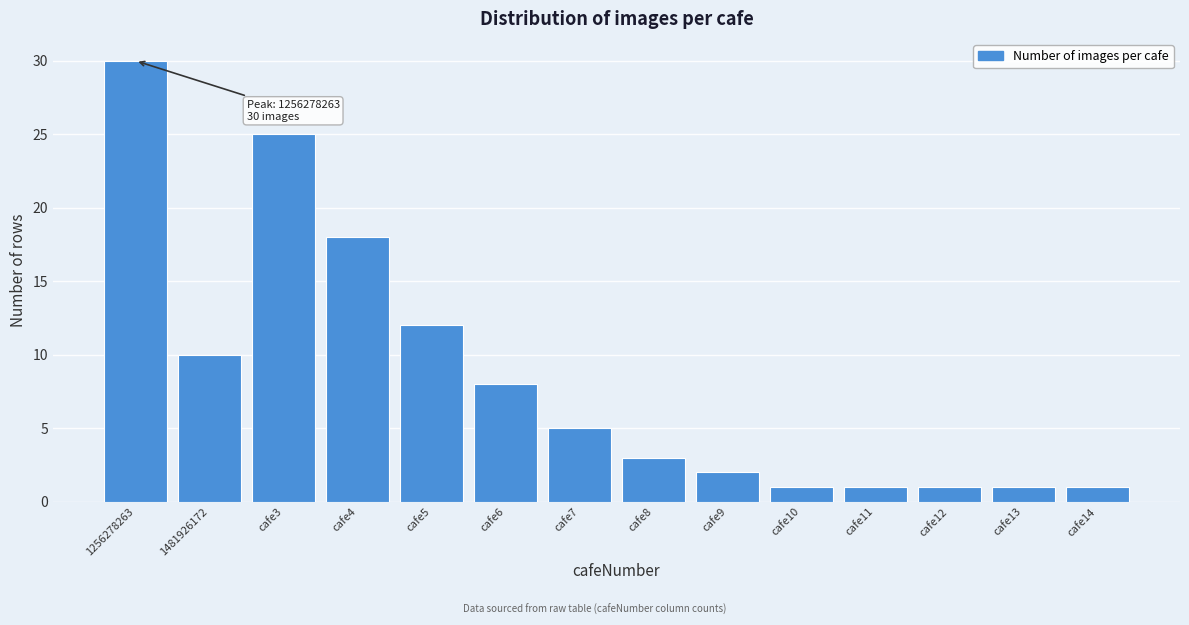

Reading left to right, what are all the values shown in this chart?

1256278263=30	1481926172=10	cafe3=25	cafe4=18	cafe5=12	cafe6=8	cafe7=5	cafe8=3	cafe9=2	cafe10=1	cafe11=1	cafe12=1	cafe13=1	cafe14=1